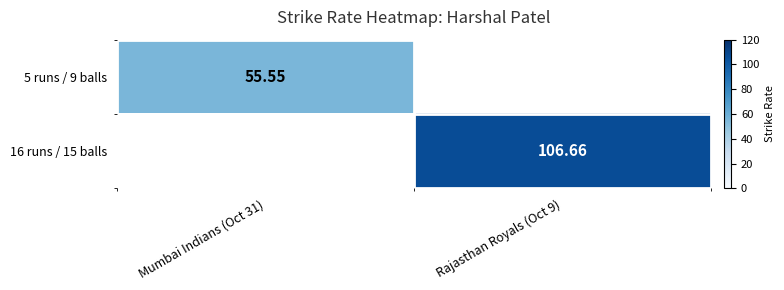

How many values in 16 runs / 15 balls are above zero?

1